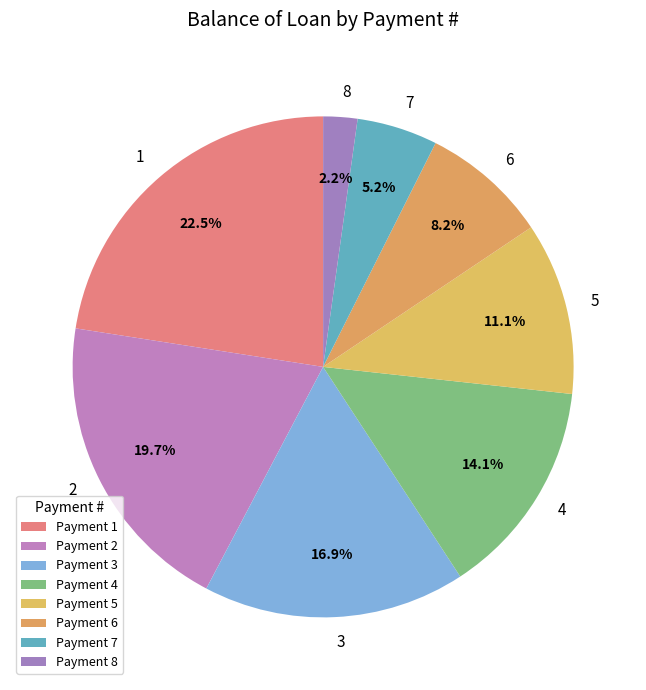

To the nearest percent, what is the average slice percentage?

12%